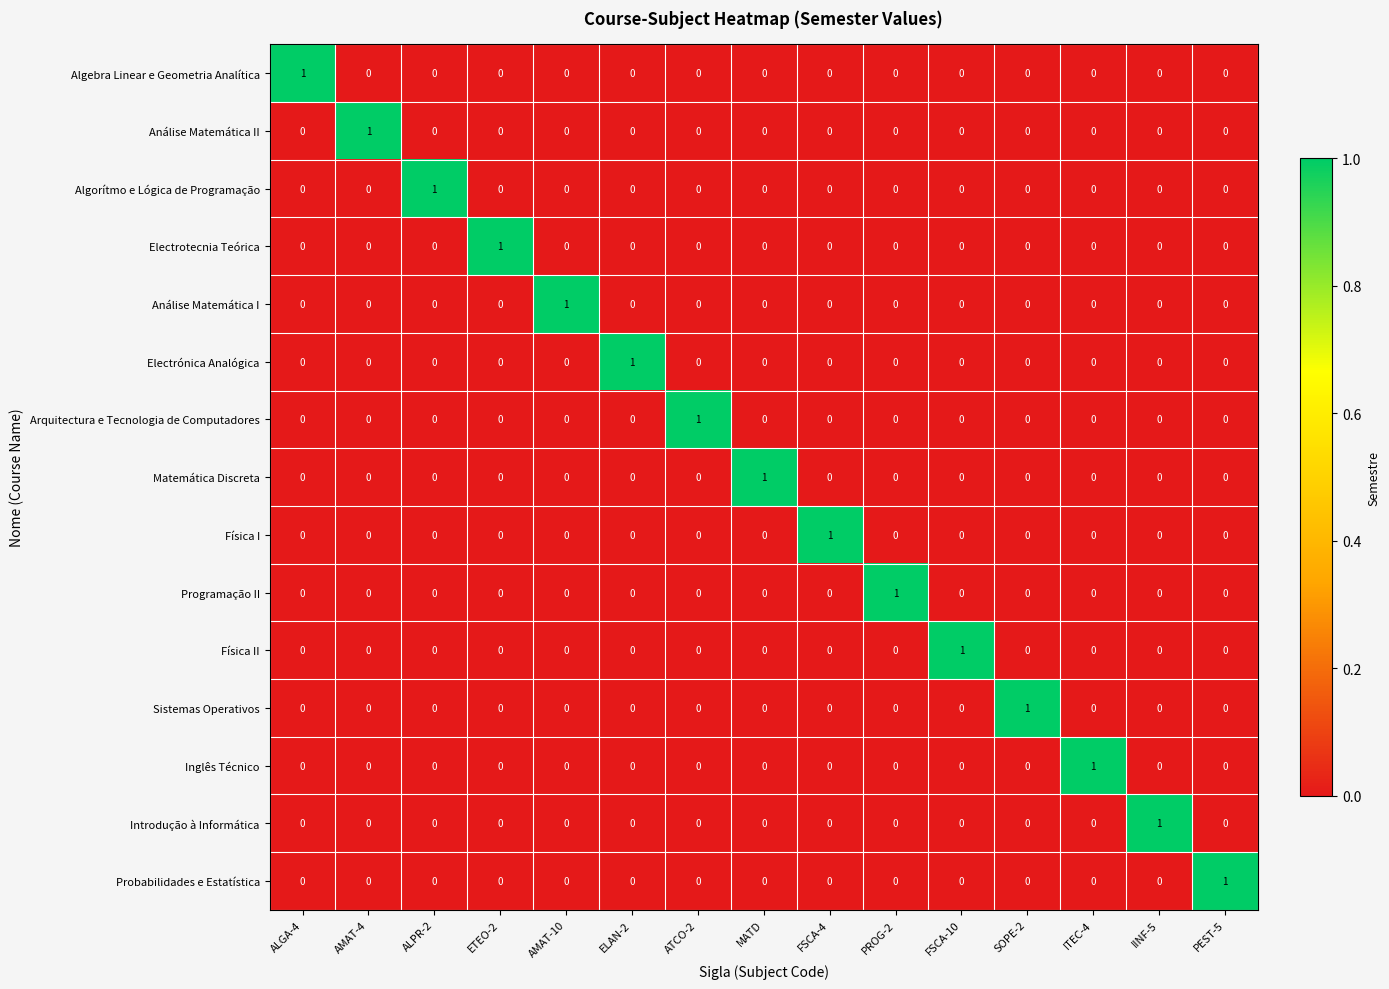

How many Inglês Técnico values are between 0 and 1?

15